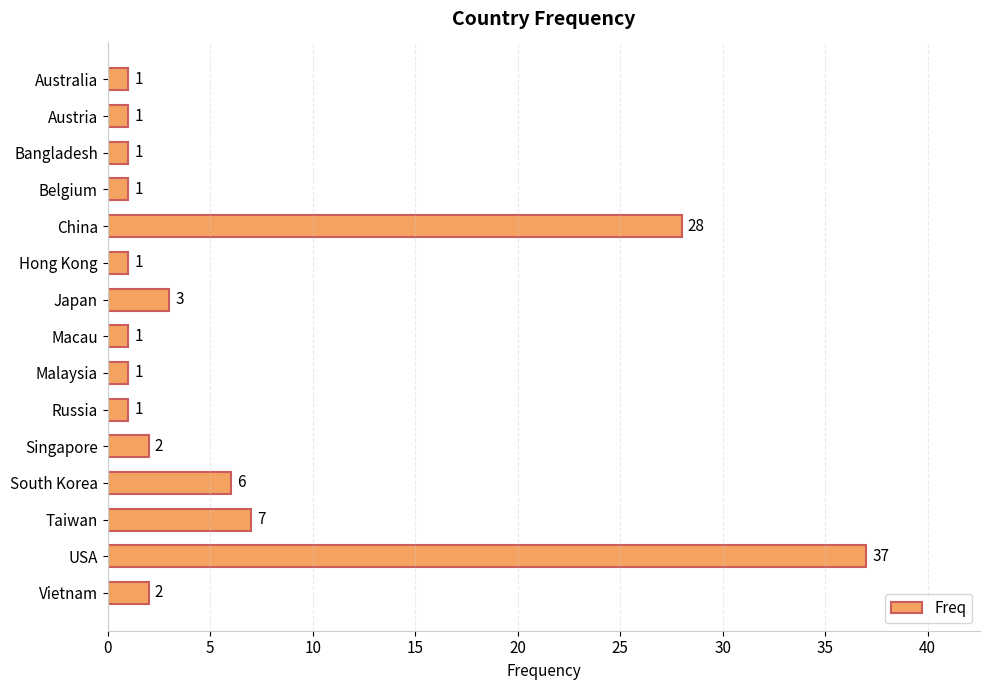

The chart shows a value of 3 at Japan. True or false?

True